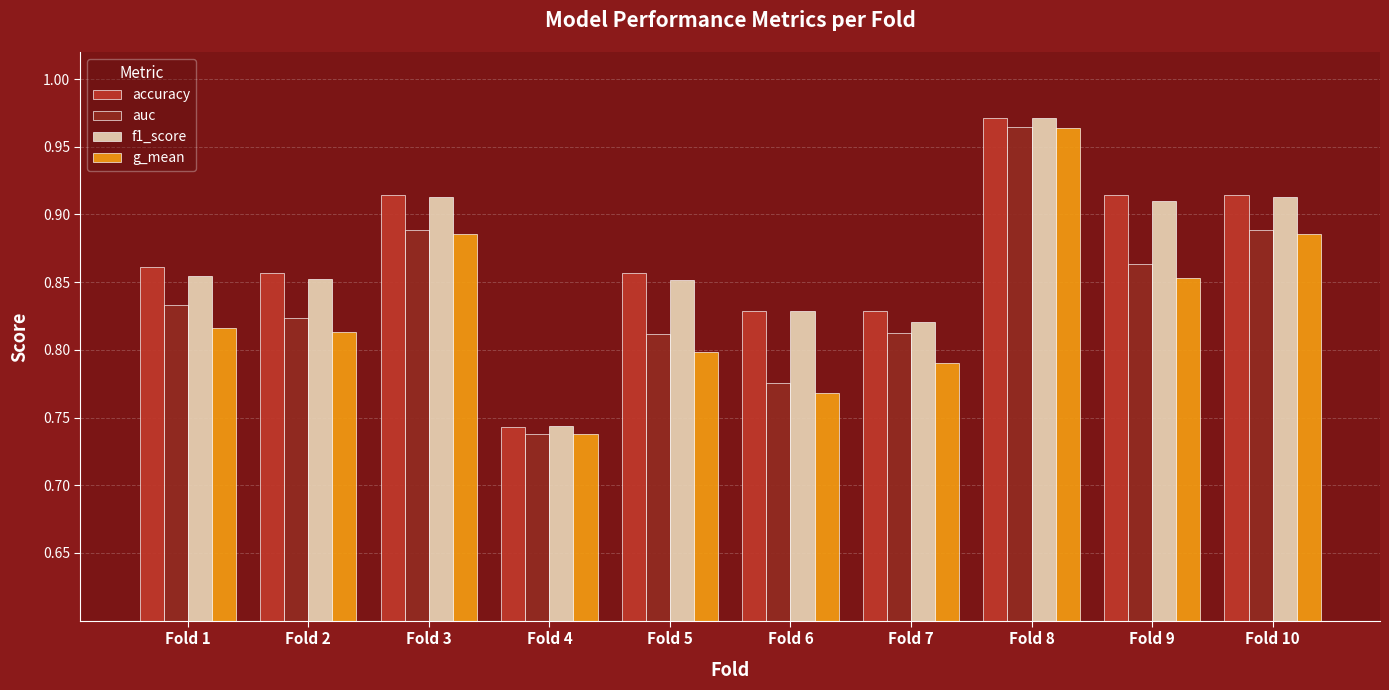

The value of accuracy at Fold 7 is 0.8. True or false?

True